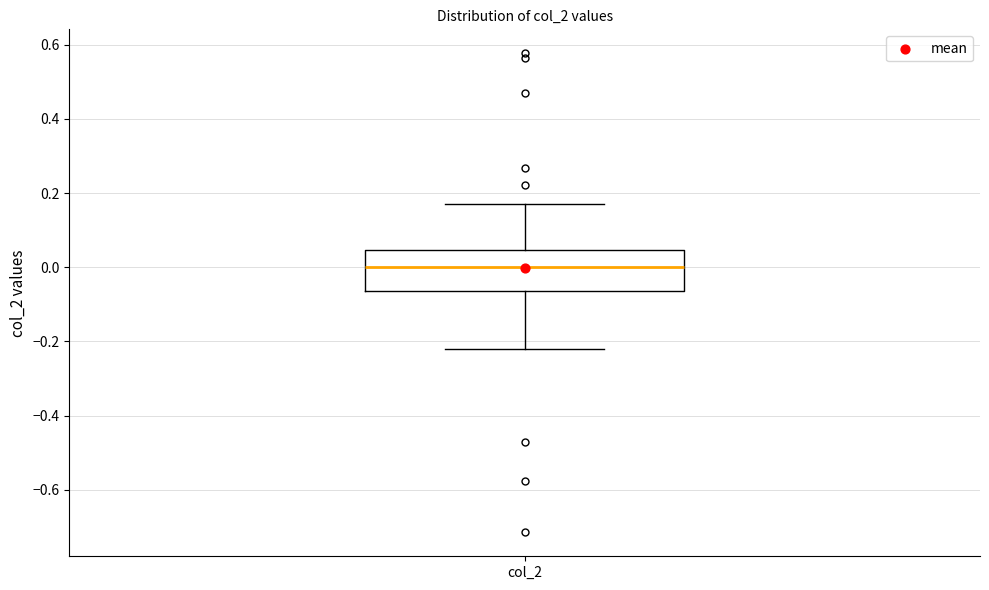

Read this box plot against the y-axis: the position of the median line, the range covered by the box, and the ends of both whiskers. The values are not printed on the chart, so give them approximately, as read against the axis.

median 0.00, box -0.06 to 0.04, whiskers -0.22 to 0.16